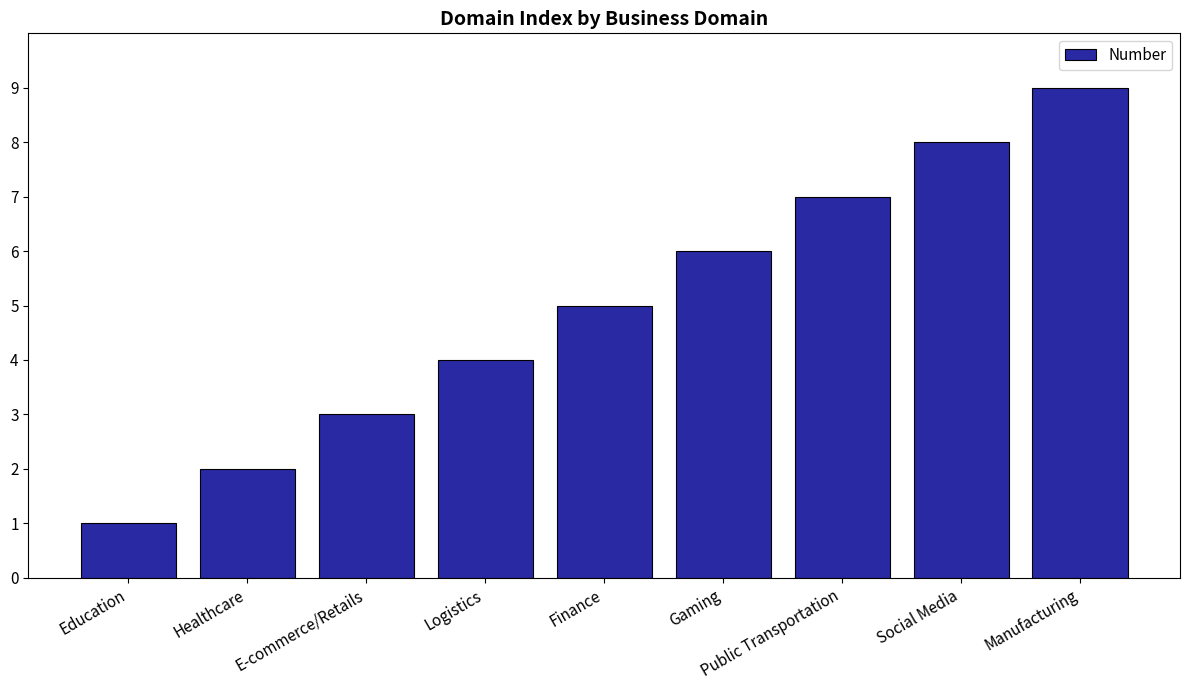

List the labels in order of value, smallest first.

Education, Healthcare, E-commerce/Retails, Logistics, Finance, Gaming, Public Transportation, Social Media, Manufacturing